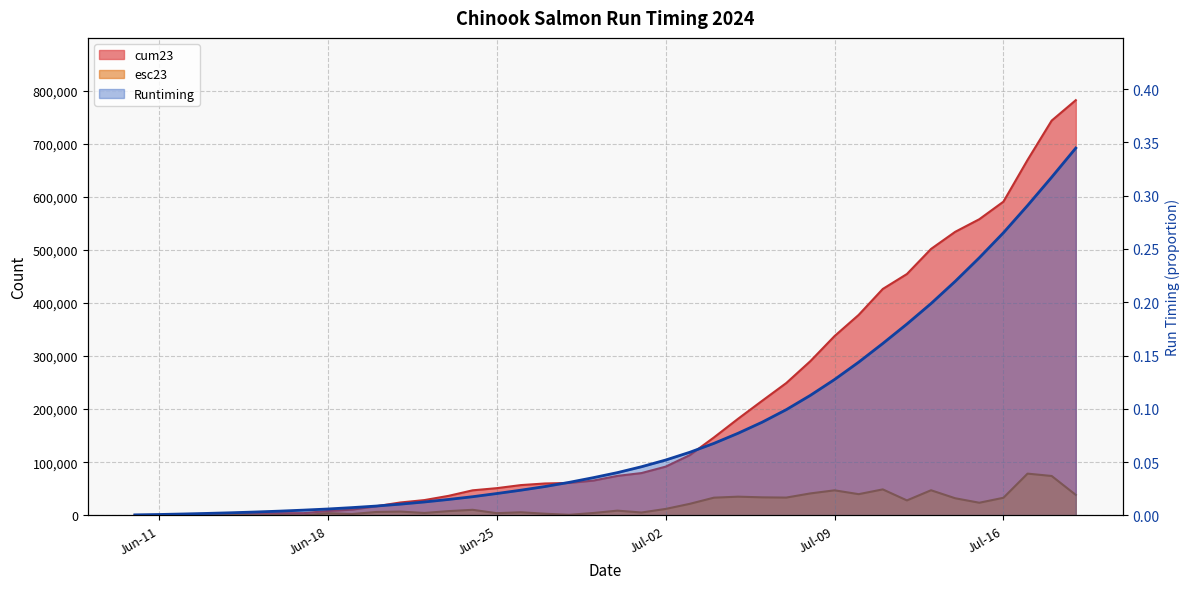

How many data points in esc23 are less than 8836?

20